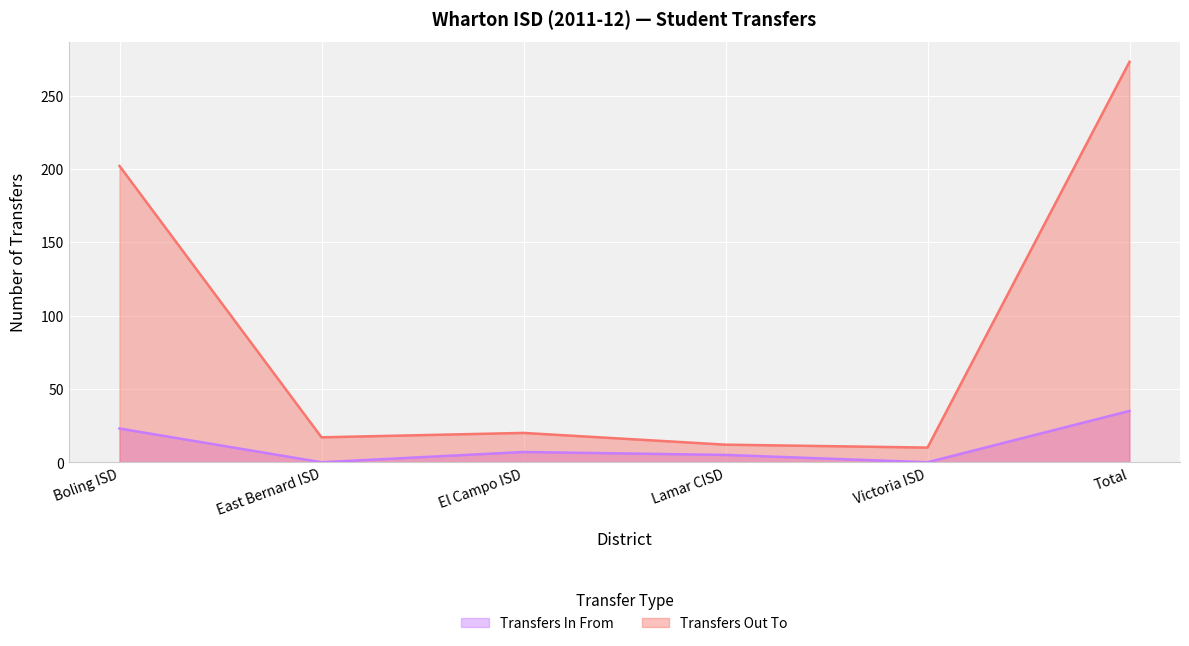

What is the difference between the maximum and minimum values?

263